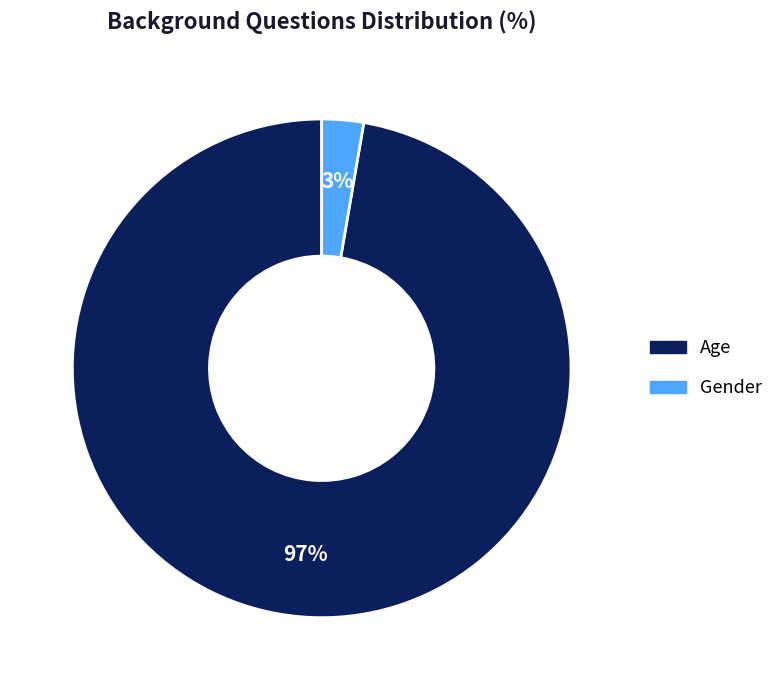

The Gender slice represents 13% of the pie. True or false?

False